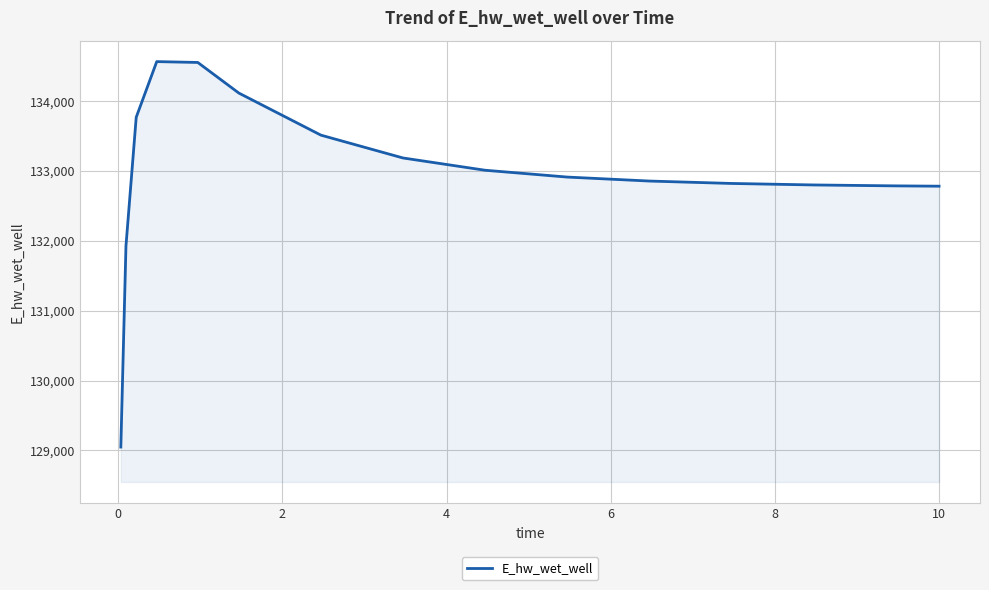

What is the maximum value shown in the chart?

134565.7